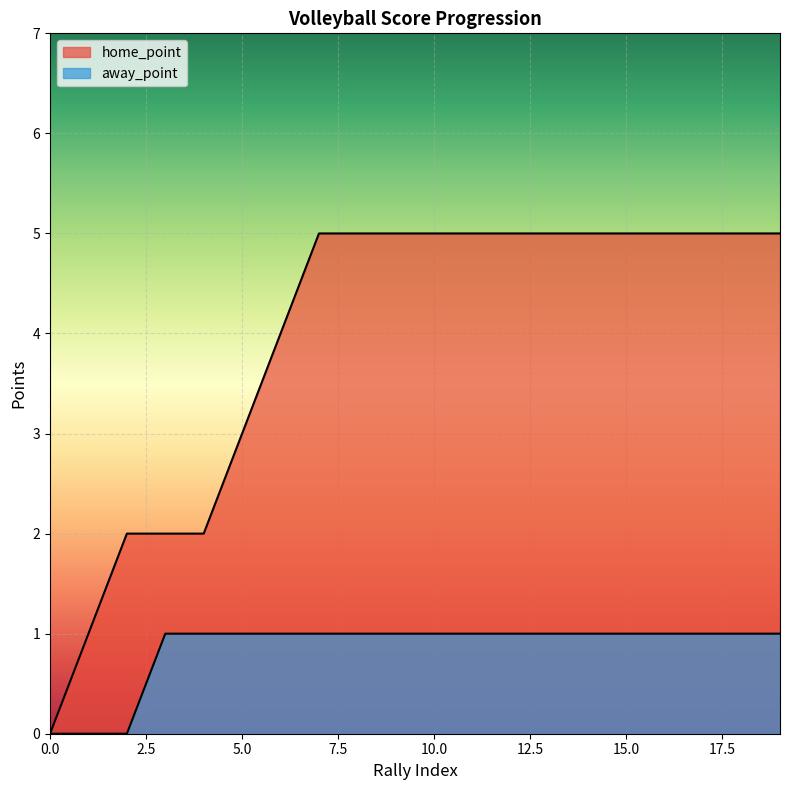

What is the approximate value of home_point at 16?

5